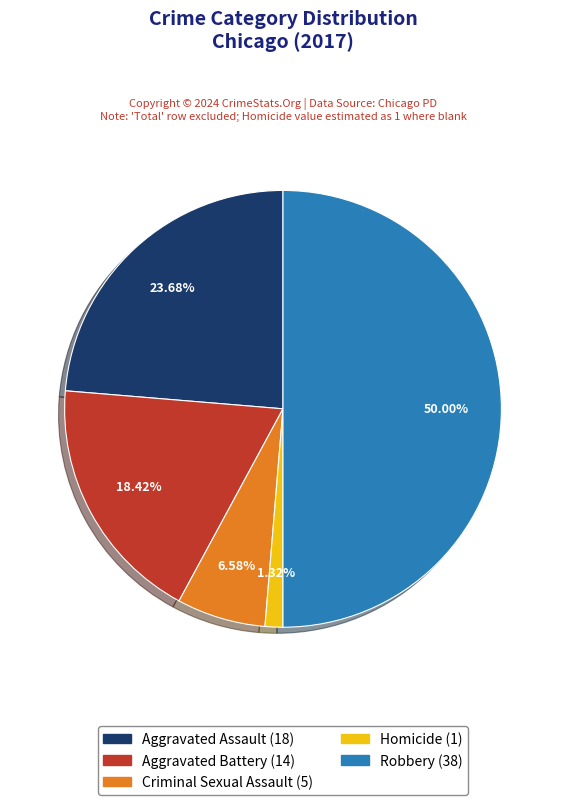

To the nearest percent, what percentage of the pie is Homicide?

1%